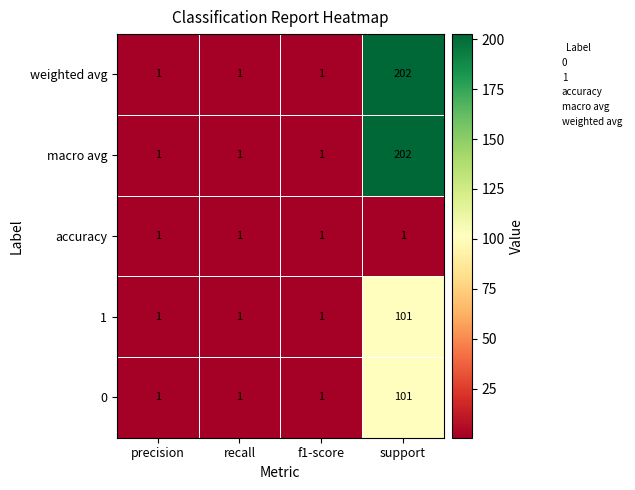

Is the value of 1 at support greater than the value of macro avg at f1-score?

Yes